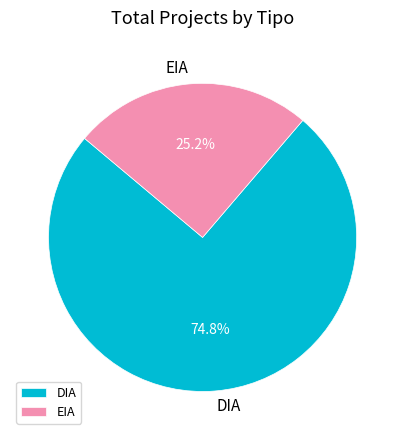

What percentage is the DIA slice, to the nearest percent?

75%